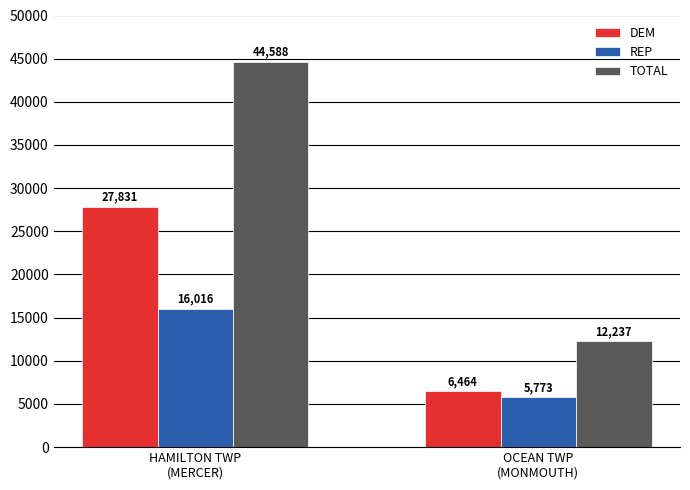

Is the value of REP at OCEAN TWP
(MONMOUTH) greater than the value of DEM at OCEAN TWP
(MONMOUTH)?

No